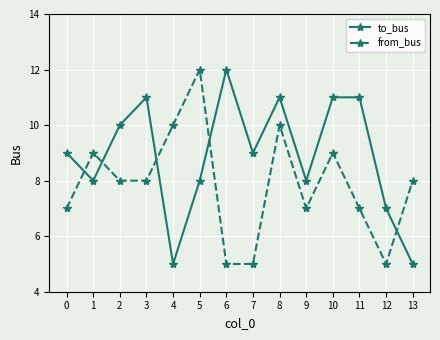

What is the sum of the from_bus values at 8 and 3?

18